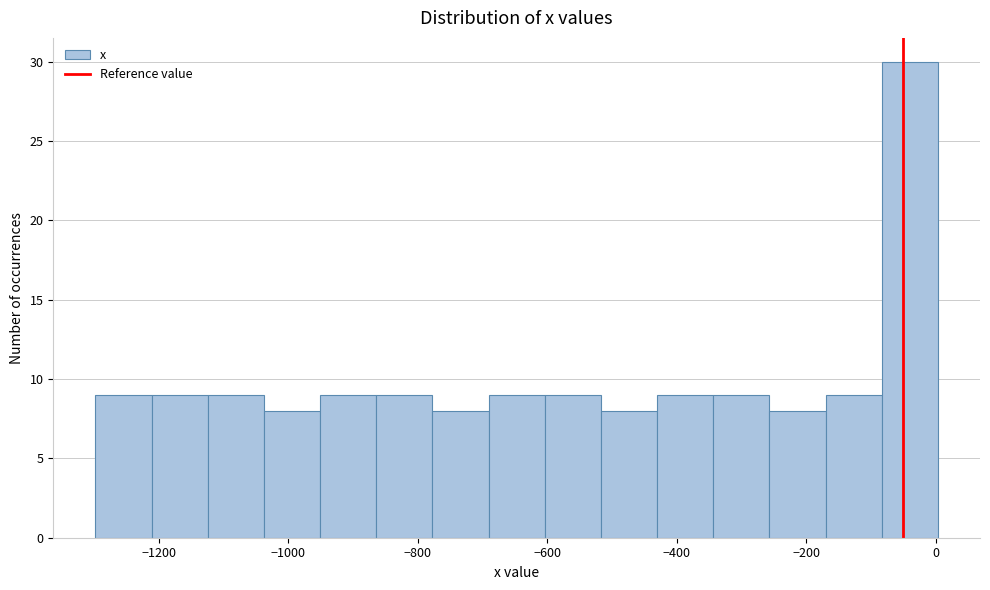

Reading left to right, list every bar in this chart as the range it spans on the x-axis followed by its height. Neither the bar edges nor the heights are printed on the chart, so give them approximately, as read against the axes.

-1300 to -1220: 9
-1220 to -1120: 9
-1120 to -1040: 9
-1040 to -960: 8
-960 to -860: 9
-860 to -780: 9
-780 to -700: 8
-700 to -600: 9
-600 to -520: 9
-520 to -440: 8
-440 to -340: 9
-340 to -260: 9
-260 to -160: 8
-160 to -80: 9
-80 to 0: 30